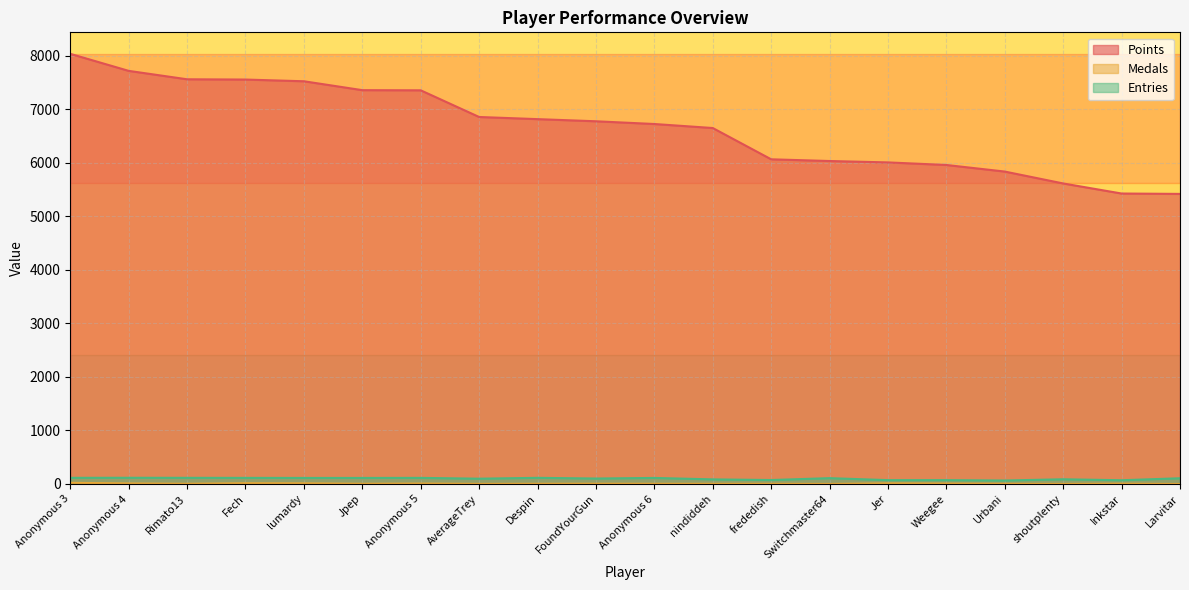

What are all the series names shown in the legend?

Points, Medals, Entries